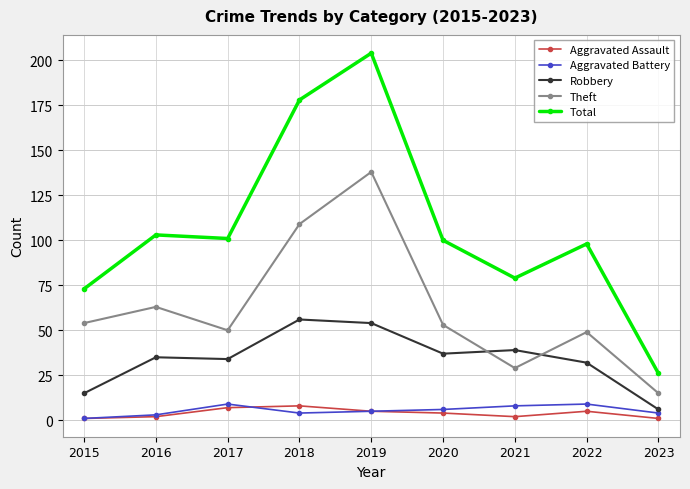

What is the difference between the highest and lowest values at 2022?

93